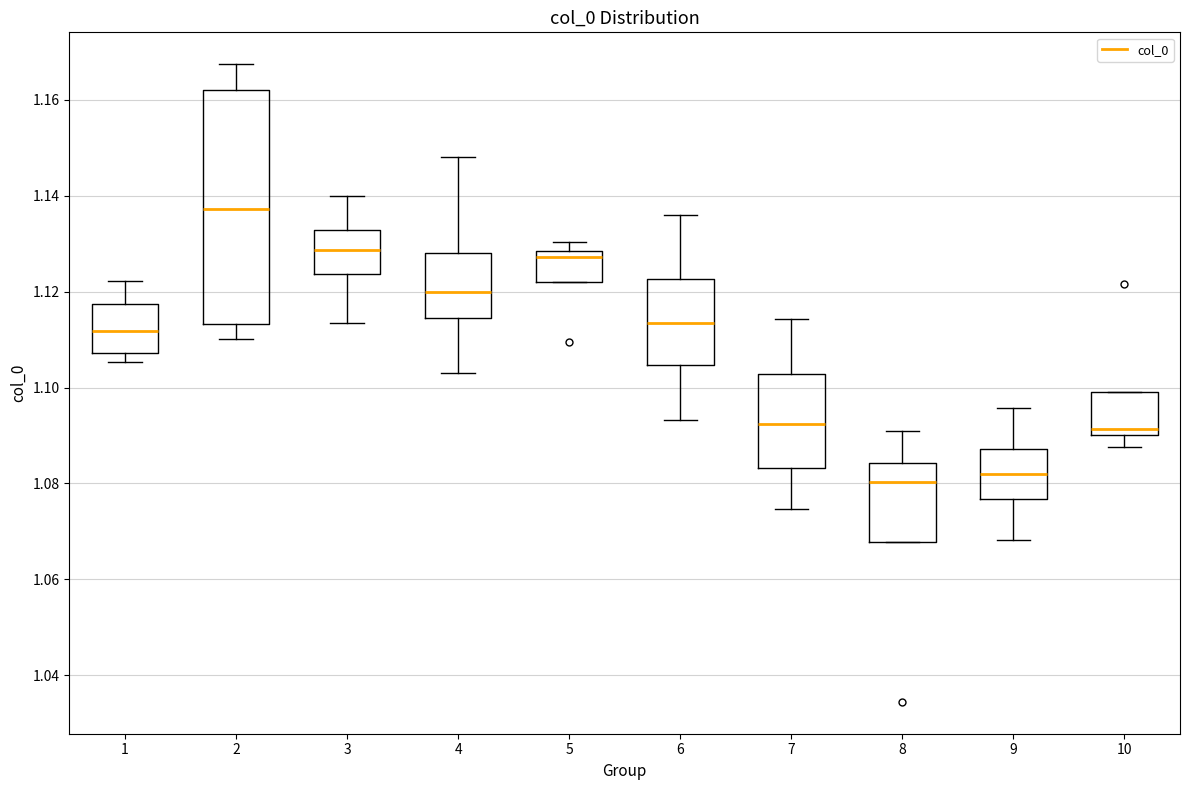

Reading left to right, read every box against the y-axis: the position of its median line, the range the box covers, and the ends of its whiskers. The values are not printed on the chart, so give them approximately, as read against the axis.

1: median 1.112, box 1.108 to 1.118, whiskers 1.106 to 1.122
2: median 1.138, box 1.114 to 1.162, whiskers 1.110 to 1.168
3: median 1.128, box 1.124 to 1.132, whiskers 1.114 to 1.140
4: median 1.120, box 1.114 to 1.128, whiskers 1.102 to 1.148
5: median 1.128 (just below the box's upper edge), box 1.122 to 1.128, whiskers 1.122 to 1.130
6: median 1.114, box 1.104 to 1.122, whiskers 1.094 to 1.136
7: median 1.092, box 1.084 to 1.102, whiskers 1.074 to 1.114
8: median 1.080, box 1.068 to 1.084, whiskers 1.068 to 1.090
9: median 1.082, box 1.076 to 1.088, whiskers 1.068 to 1.096
10: median 1.092, box 1.090 to 1.100, whiskers 1.088 to 1.100